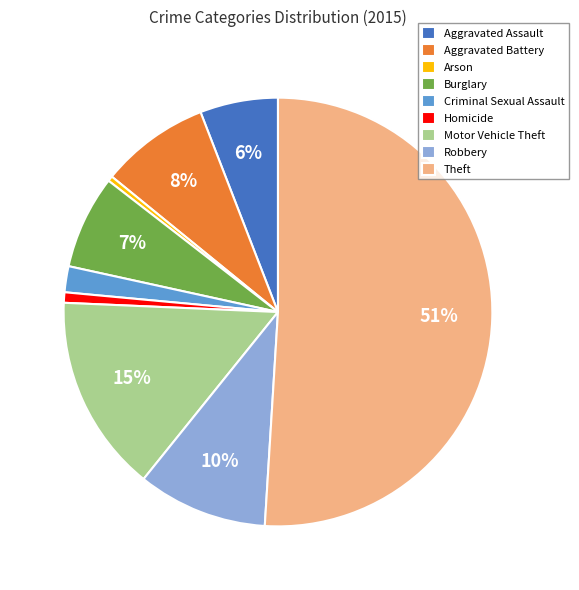

To the nearest percent, what is the combined percentage of Aggravated Assault and Robbery?

16%